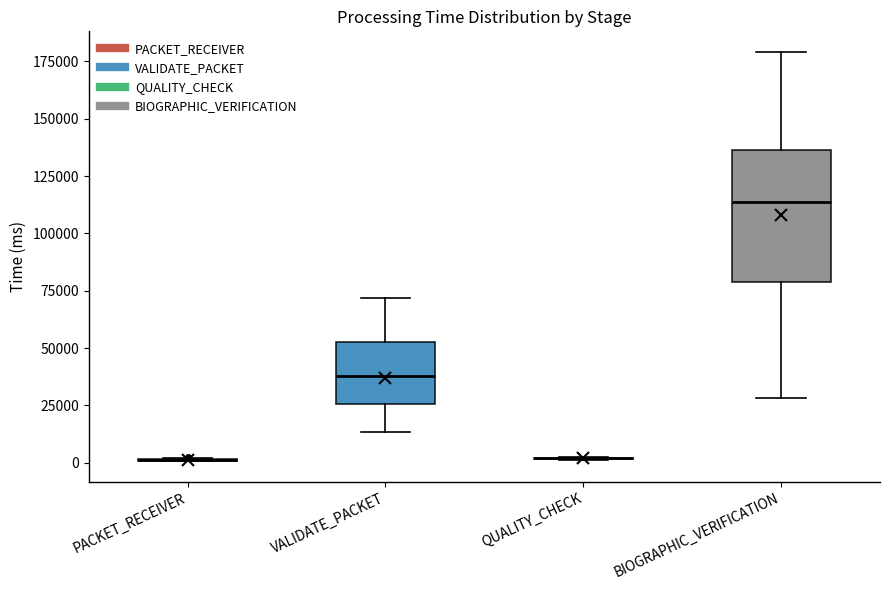

Comparing the boxes themselves (not the whiskers), which one is the tallest?

BIOGRAPHIC_VERIFICATION